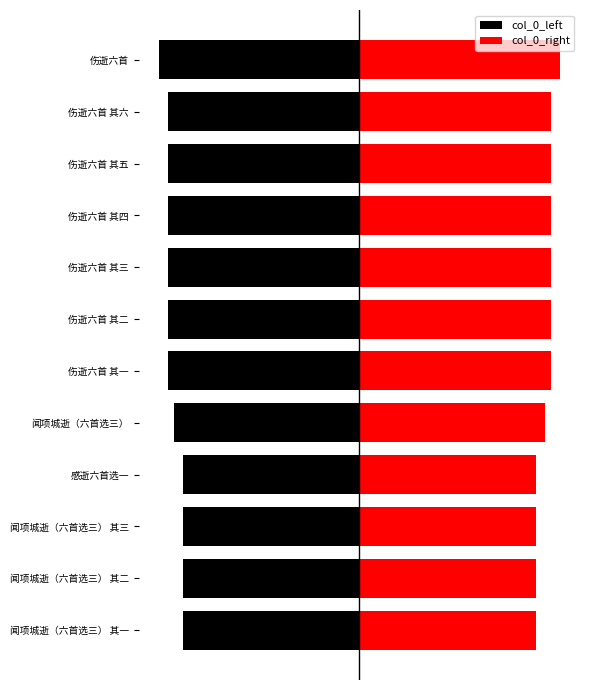

What is the value of the col_0_right bar at the 1st from the left?

205049.0